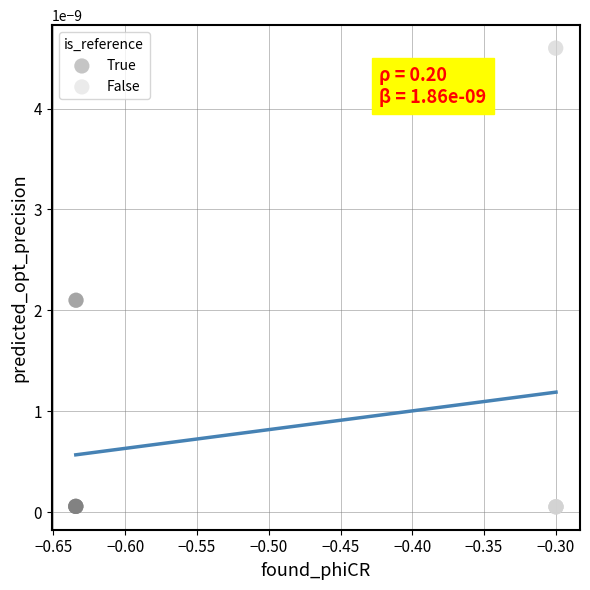

Which series has the widest spread of Y values?

False